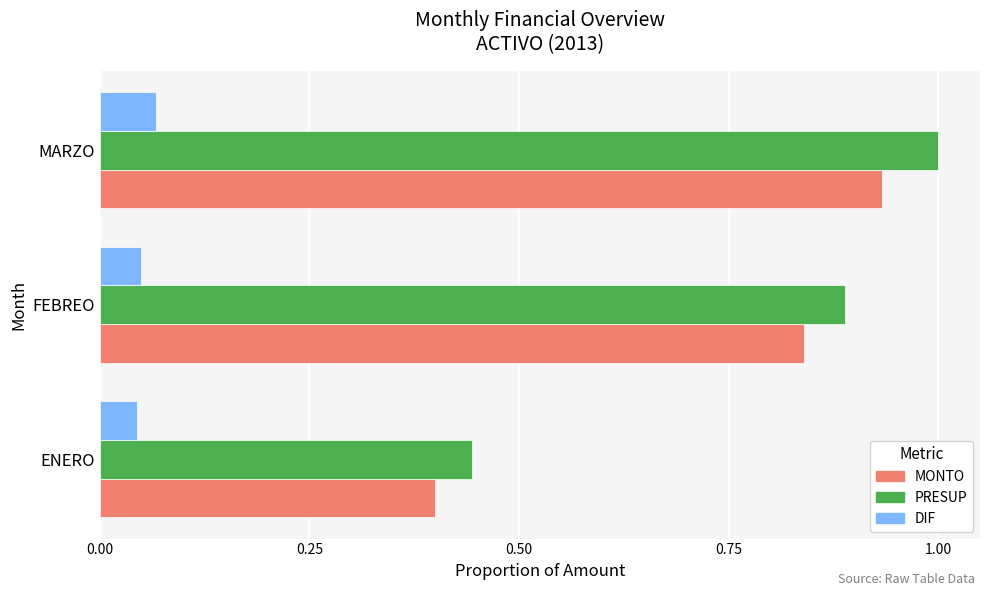

Which series has the widest spread of values?

PRESUP